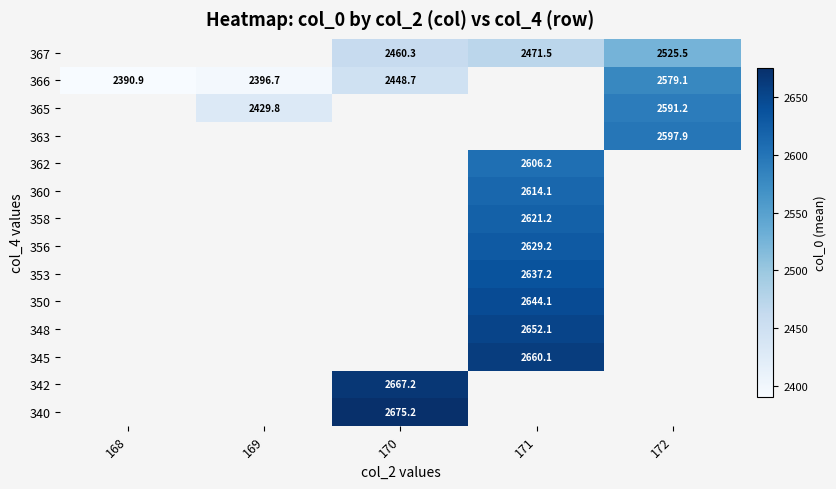

How many categories are shown in the chart?

5